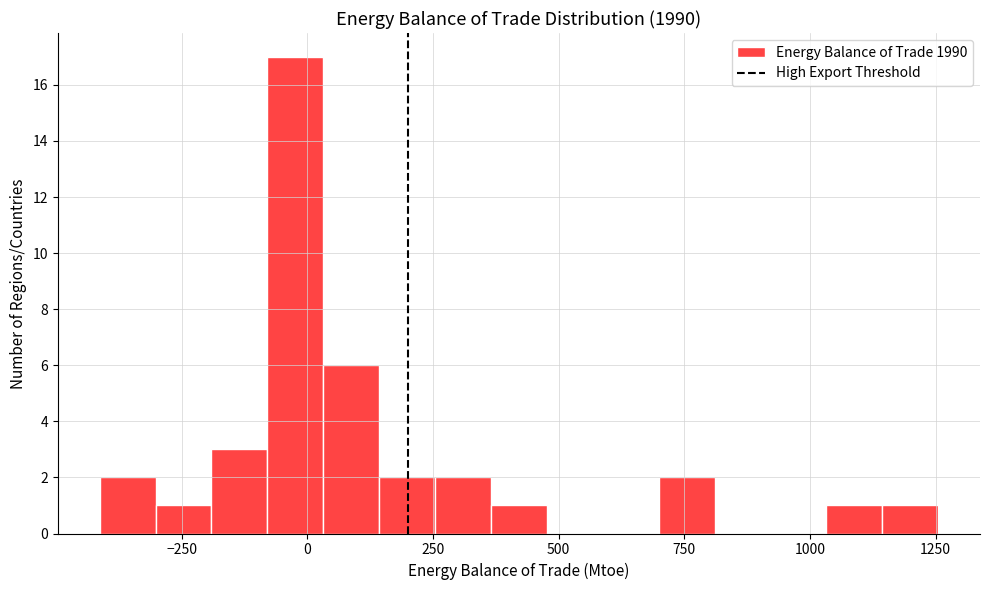

Read against the x-axis, roughly where is the centre of the tallest bar?

0